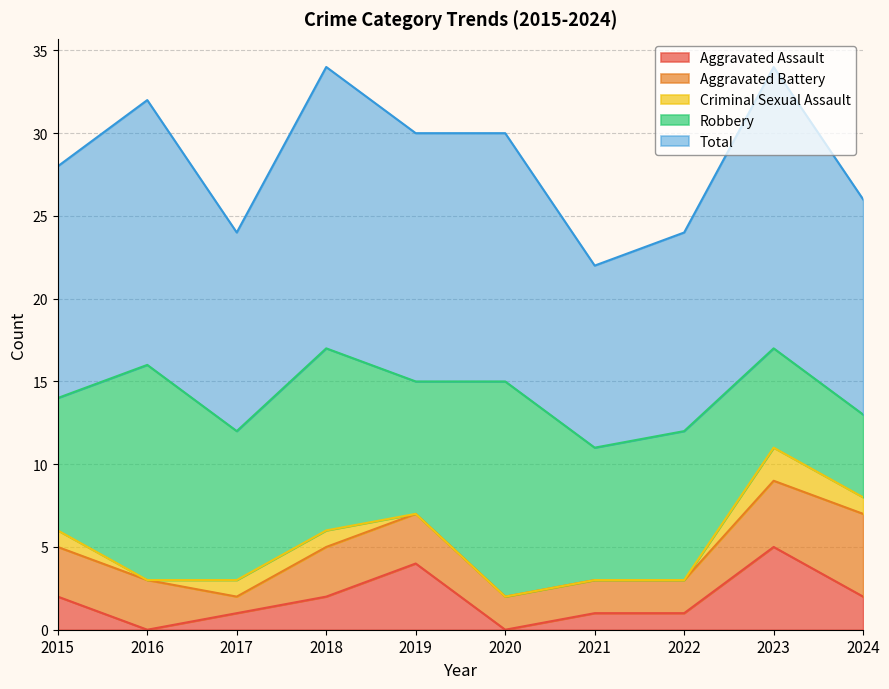

At how many categories does at least one series exceed 8?

10